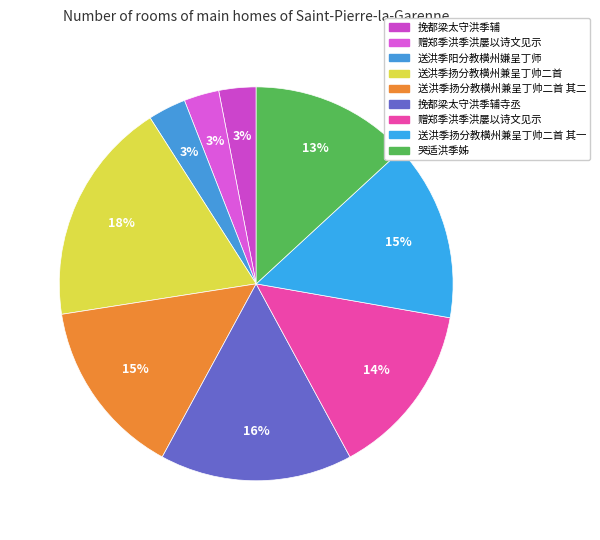

How many slices are in this pie chart?

9